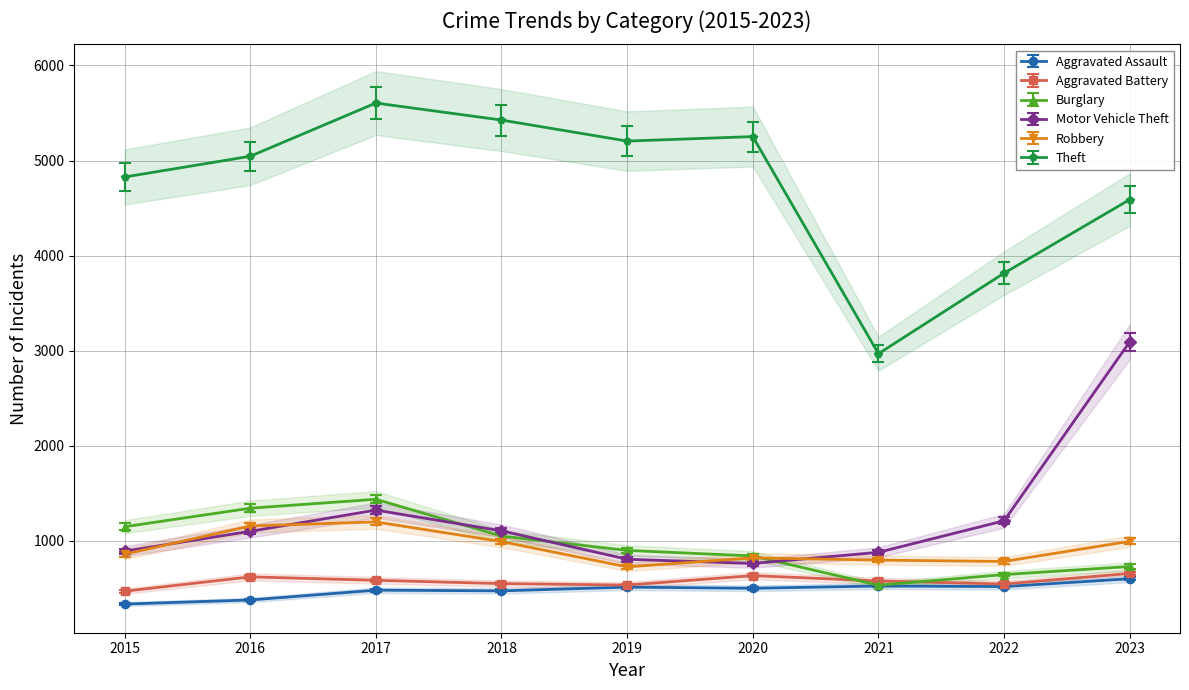

Which label corresponds to the largest value in the chart?

2017